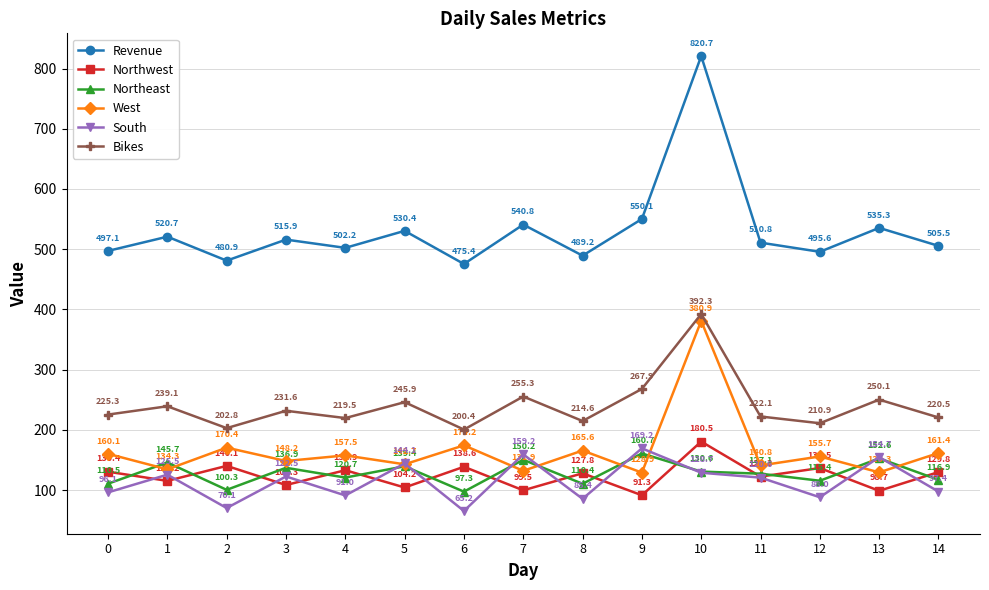

Reading right to left, list all the values displayed in this chart.

Revenue: 14=505.5	13=535.3	12=495.6	11=510.8	10=820.7	9=550.1	8=489.2	7=540.8	6=475.4	5=530.4	4=502.2	3=515.9	2=480.9	1=520.7	0=497.1
Northwest: 14=129.8	13=98.7	12=136.5	11=122.3	10=180.5	9=91.3	8=127.8	7=99.5	6=138.6	5=104.2	4=132.9	3=108.3	2=140.1	1=115.2	0=130.4
Northeast: 14=116.9	13=152.6	12=115.4	11=127.1	10=130.6	9=160.7	8=110.4	7=150.2	6=97.3	5=139.4	4=120.7	3=136.9	2=100.3	1=145.7	0=110.5
West: 14=161.4	13=129.3	12=155.7	11=140.8	10=380.9	9=128.9	8=165.6	7=131.9	6=174.2	5=142.7	4=157.5	3=148.2	2=170.4	1=134.3	0=160.1
South: 14=97.4	13=154.7	12=88.0	11=120.6	10=128.7	9=169.2	8=85.4	7=159.2	6=65.2	5=144.1	4=91.0	3=122.5	2=70.1	1=125.5	0=96.1
Bikes: 14=220.5	13=250.1	12=210.9	11=222.1	10=392.3	9=267.9	8=214.6	7=255.3	6=200.4	5=245.9	4=219.5	3=231.6	2=202.8	1=239.1	0=225.3